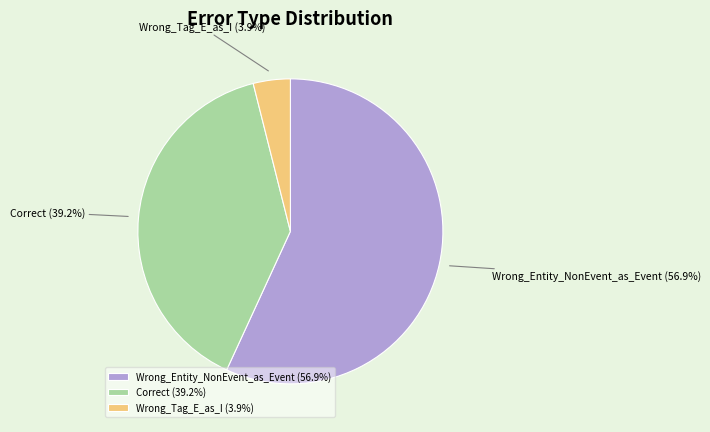

Which has a higher value, Correct or Wrong_Entity_NonEvent_as_Event?

Wrong_Entity_NonEvent_as_Event